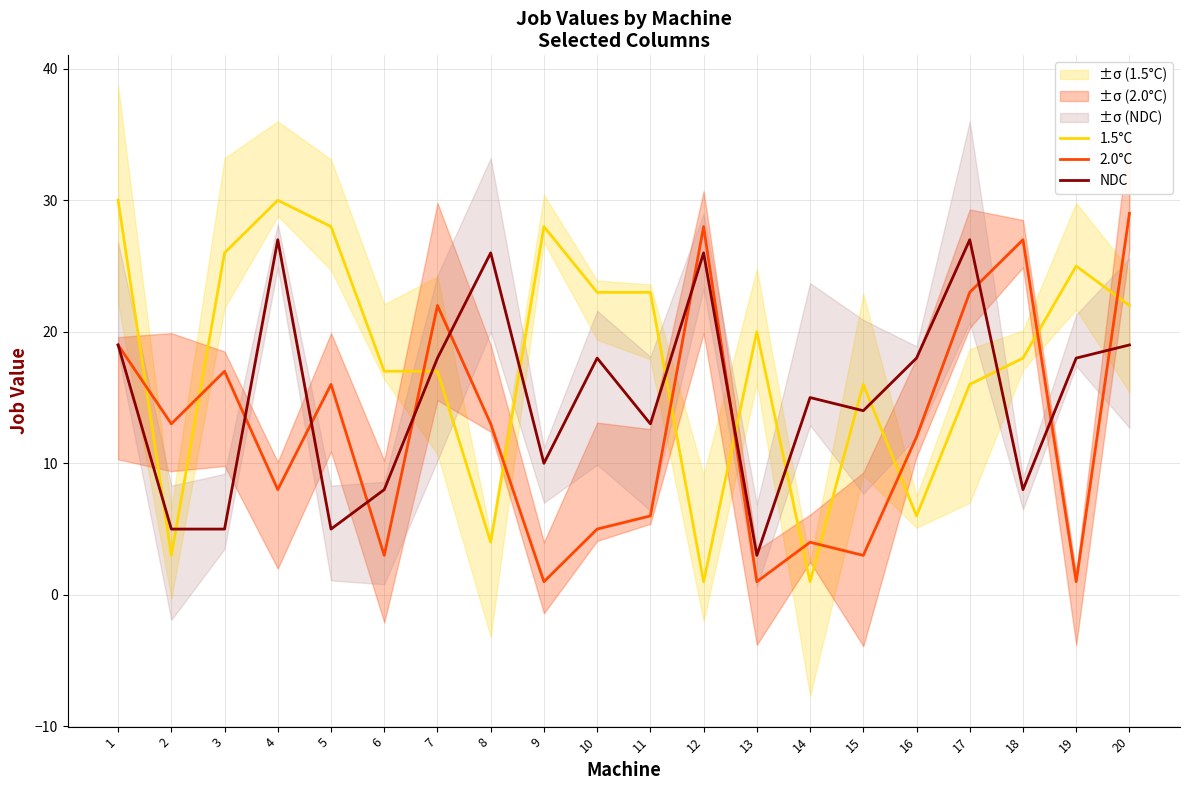

Is it true that 1.5°C equals 16 at 17?

True